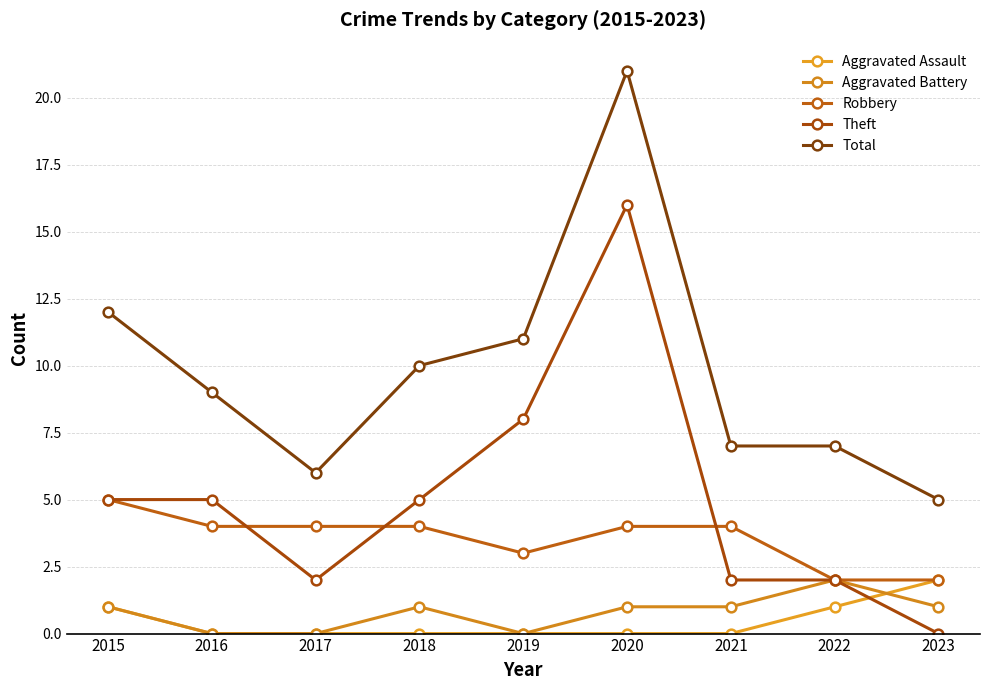

Count the number of categories in the chart.

9